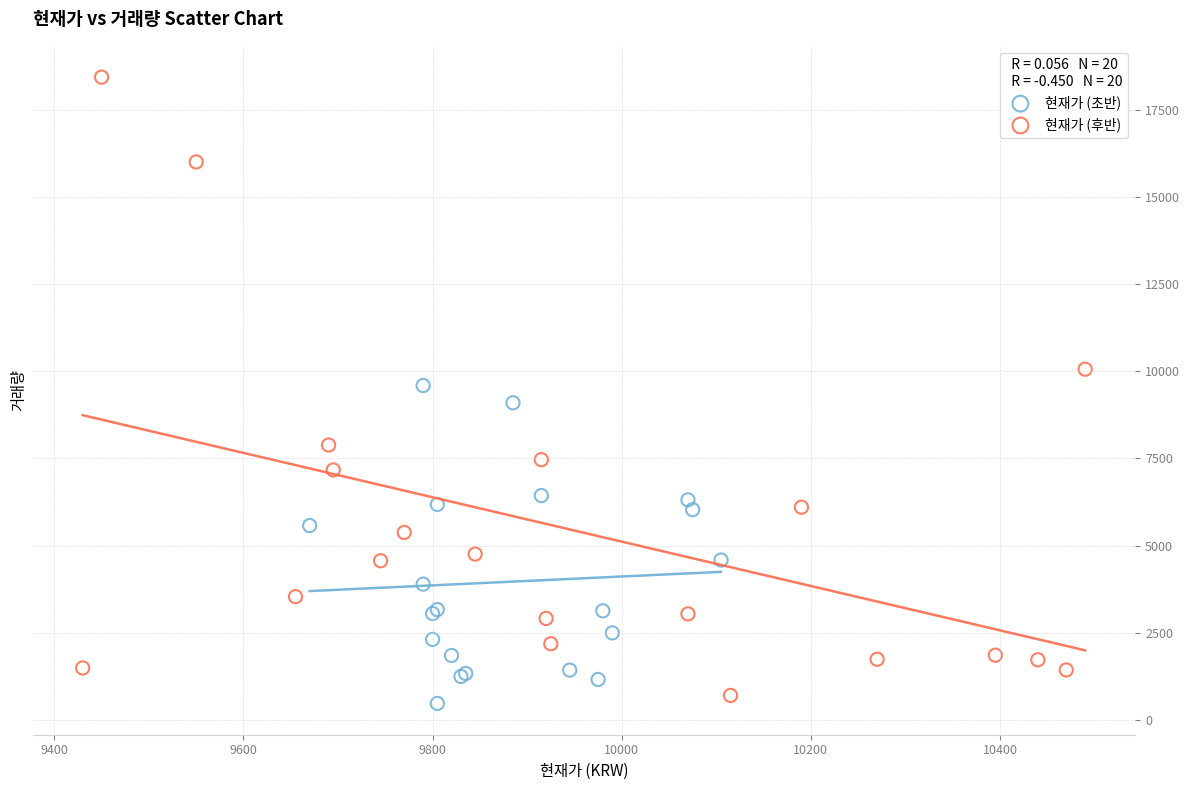

Which series contains the lowest Y value?

현재가 (초반)